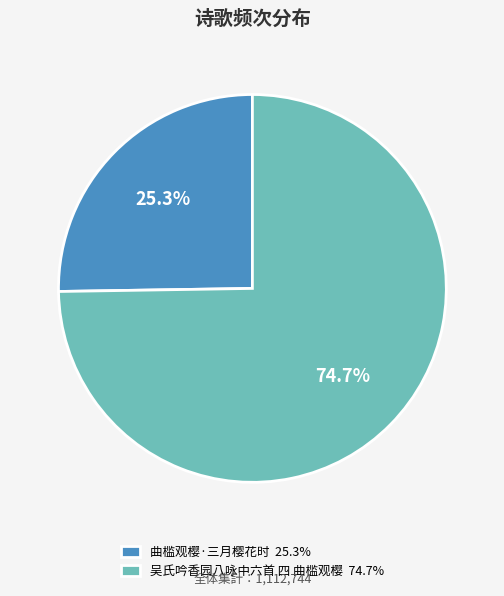

Rank the categories by value from highest to lowest.

吴氏吟香园八咏中六首 四 曲槛观樱, 曲槛观樱·三月樱花时